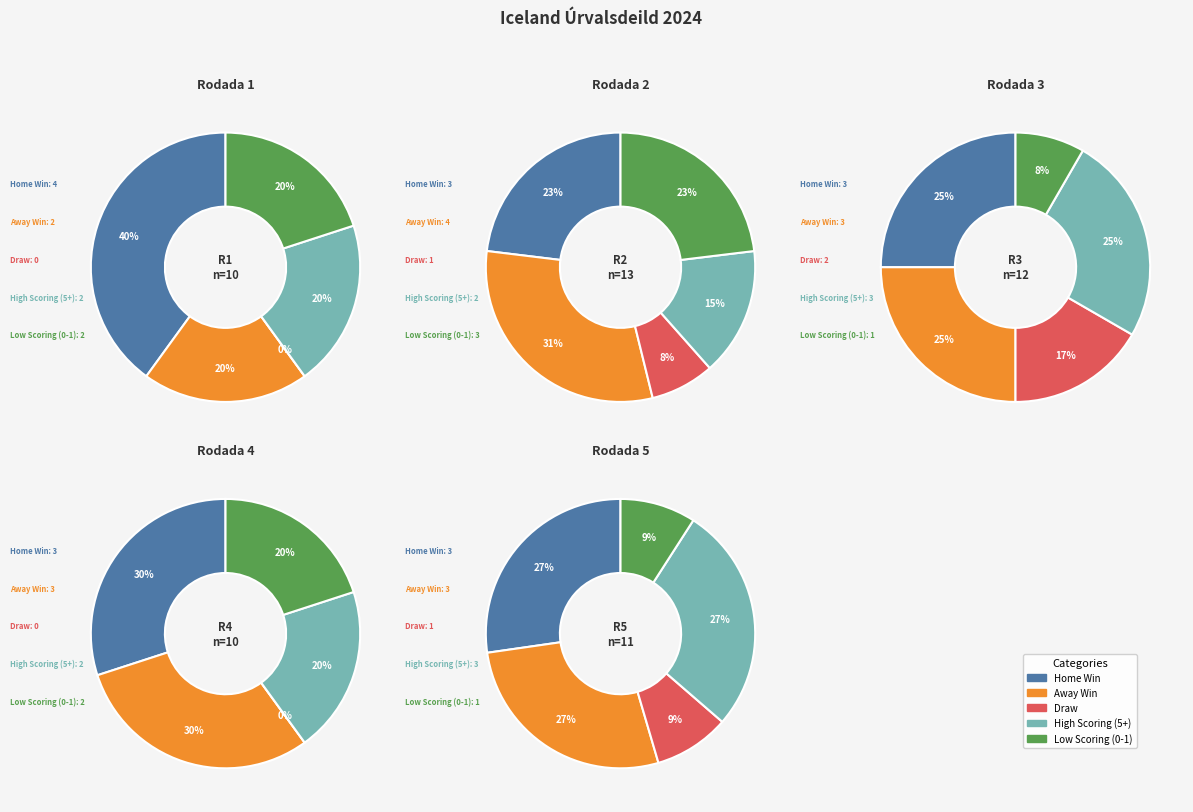

Does 1 account for over 50% of the chart?

No